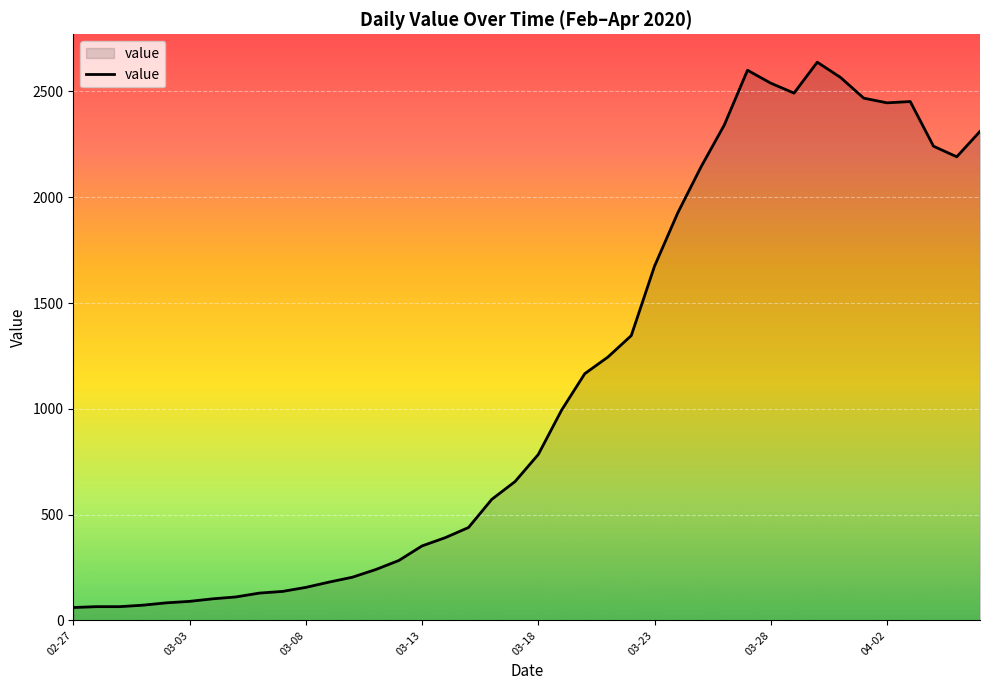

What is the smallest value displayed?

61